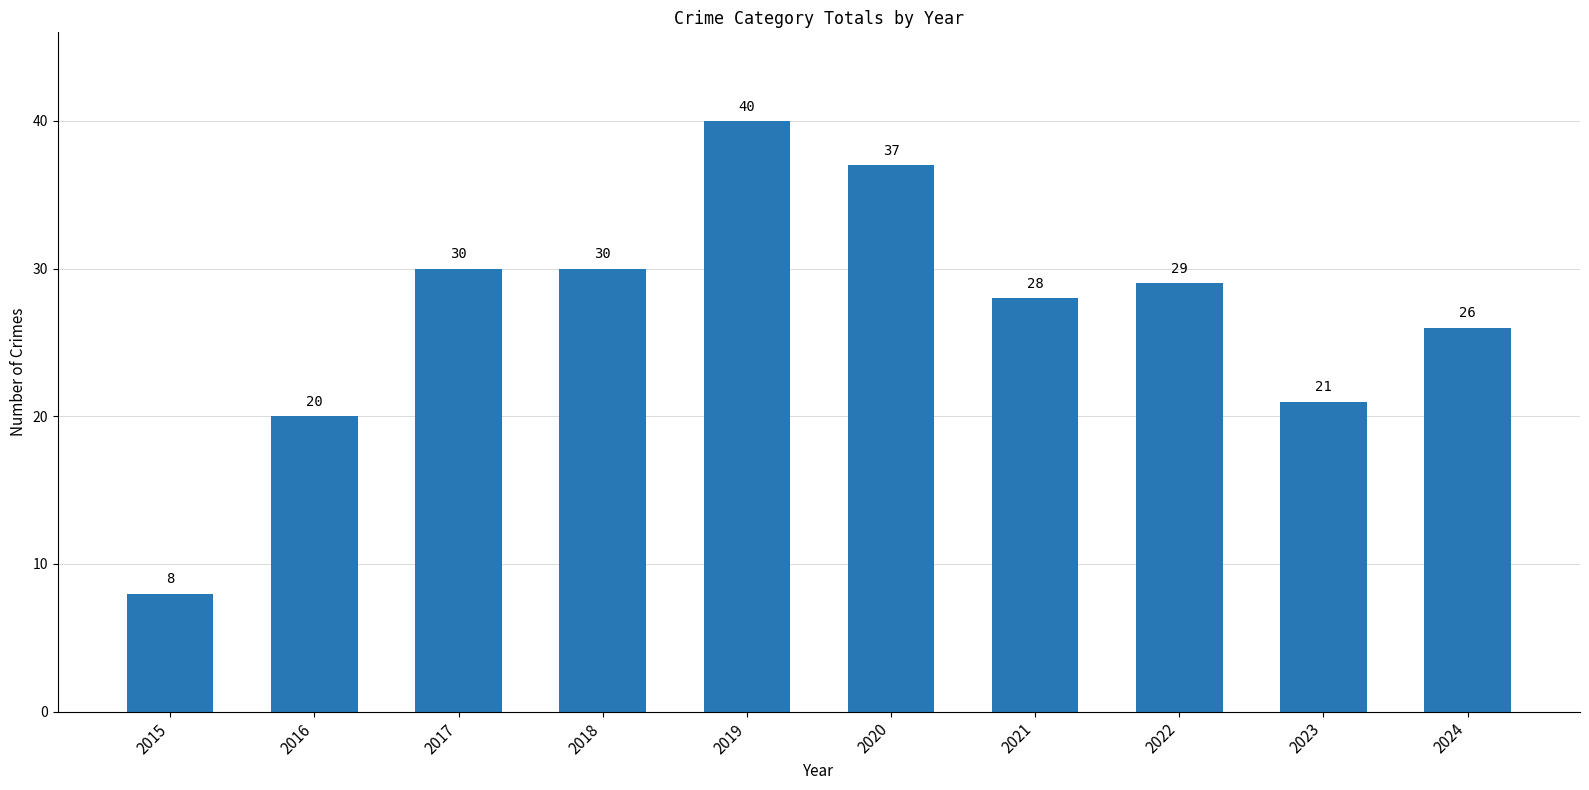

Reading right to left, transcribe all the data shown in this chart.

2024=26	2023=21	2022=29	2021=28	2020=37	2019=40	2018=30	2017=30	2016=20	2015=8